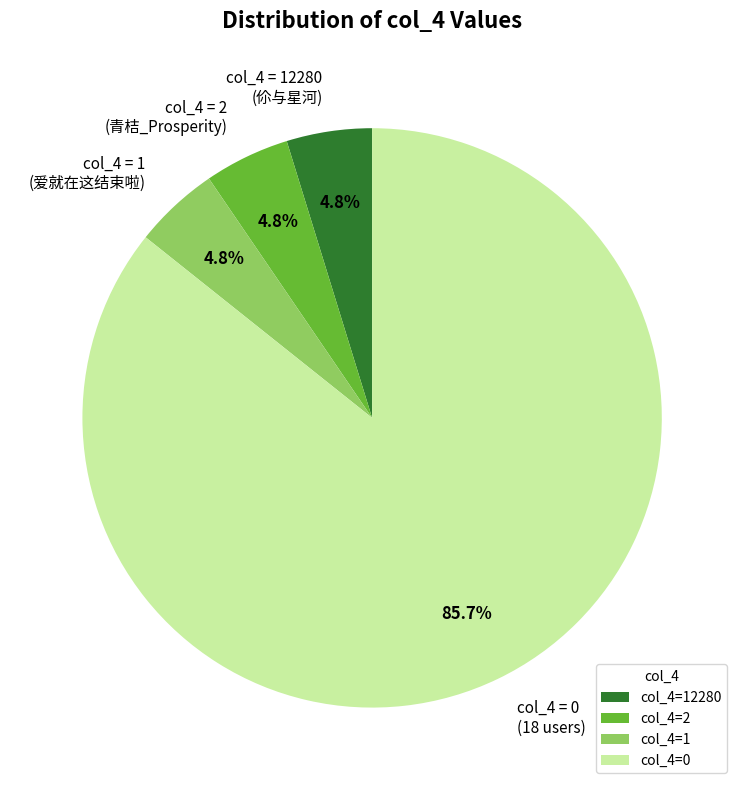

What is the ratio of the value at col_4 = 1 (爱就在这结束啦) to the value at col_4 = 2 (青桔_Prosperity)?

1.0